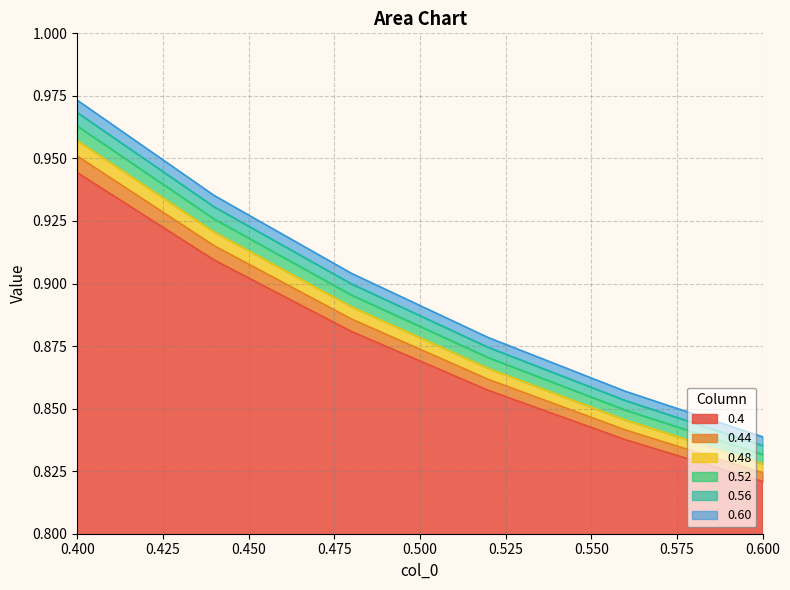

List the labels in order of 0.44 value, smallest first.

0.6, 0.56, 0.52, 0.48, 0.44, 0.4